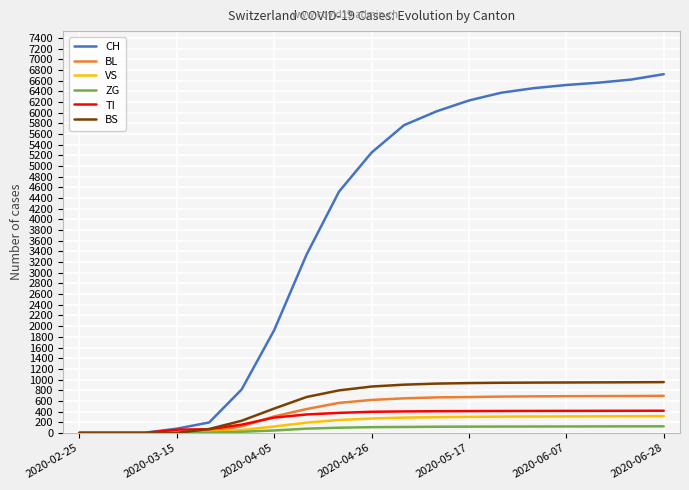

What is the greatest value displayed?

6721